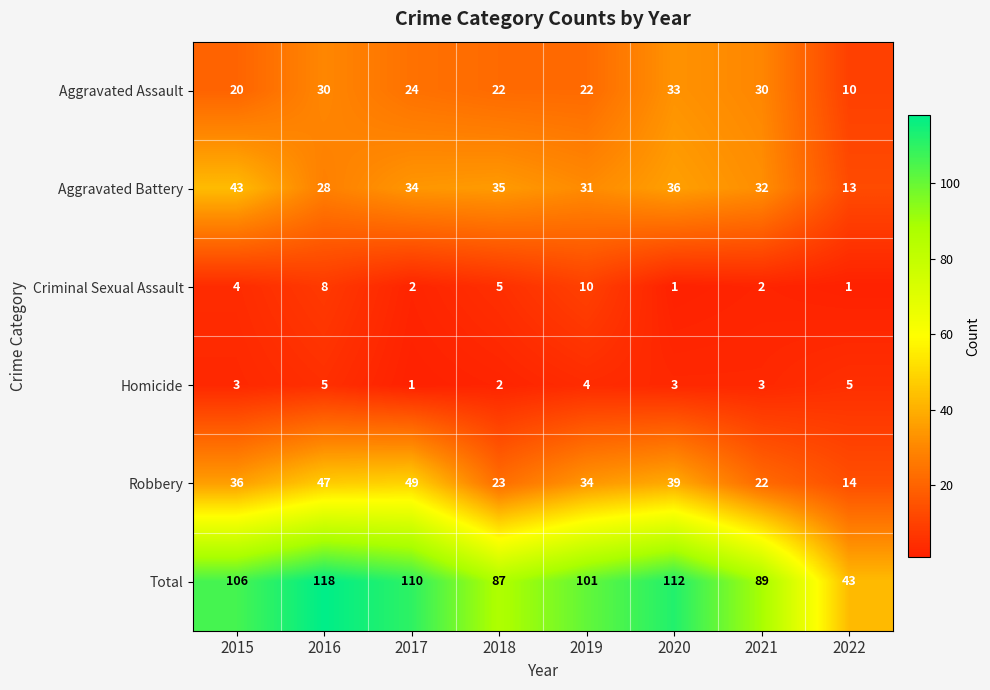

Rank the series by their maximum value, from highest to lowest.

Total, Robbery, Aggravated Battery, Aggravated Assault, Criminal Sexual Assault, Homicide